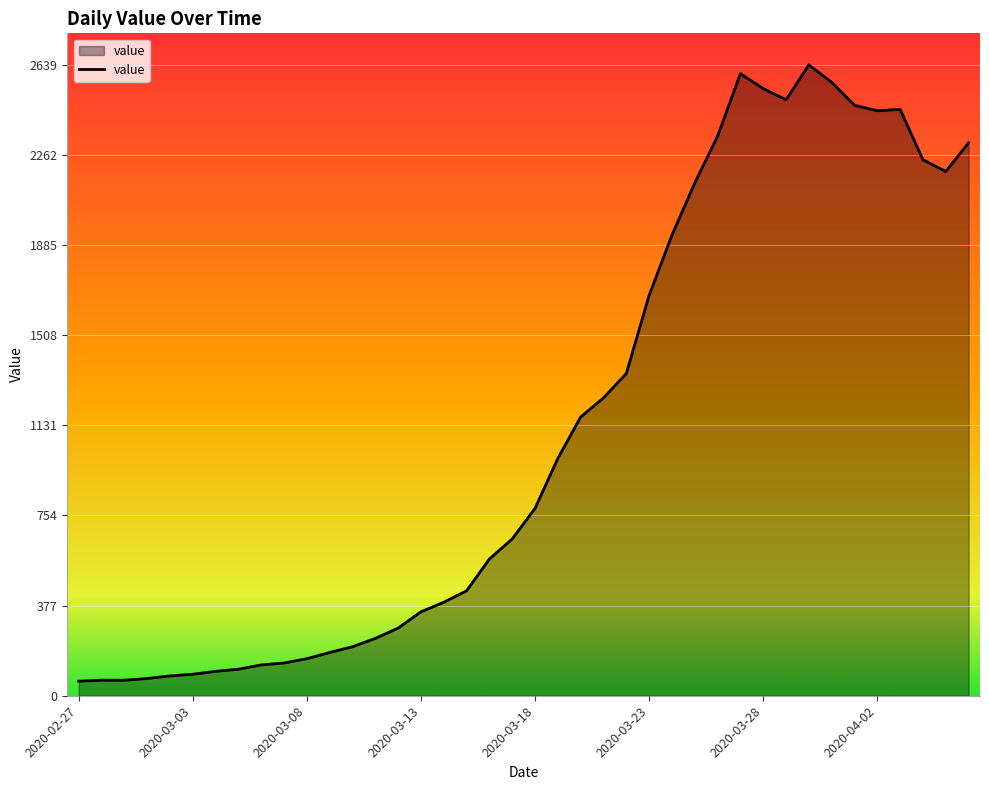

What is the minimum value shown in the chart?

61